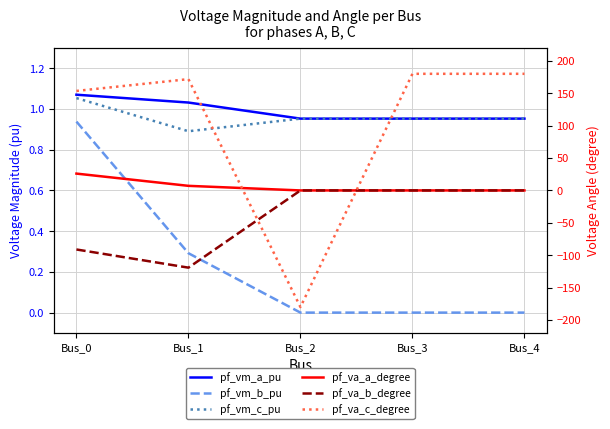

At which category does the chart reach its minimum across all series?

Bus_2